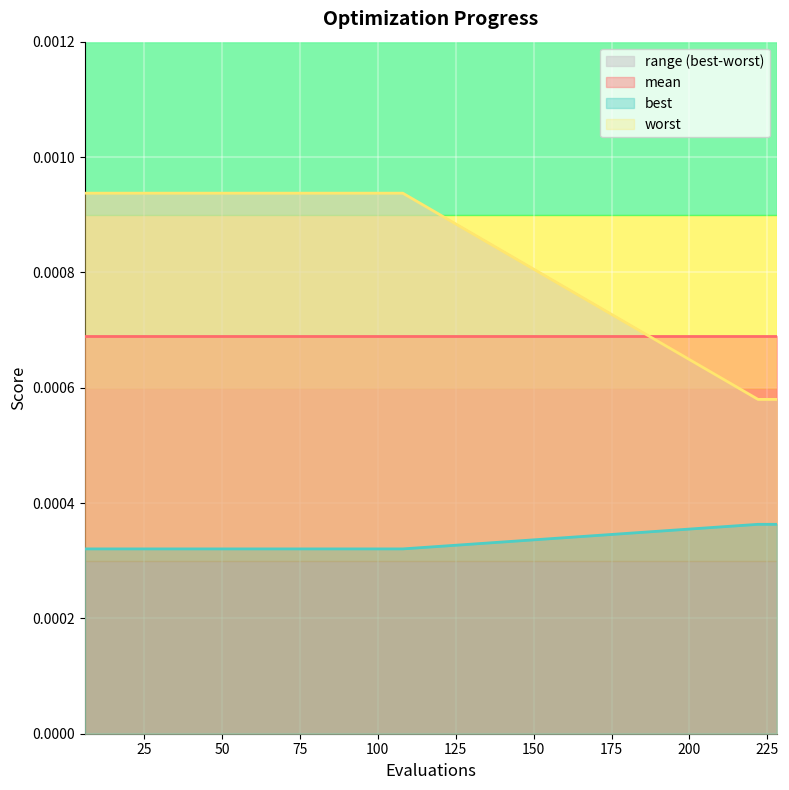

At which category is the sum across all series the highest?

6